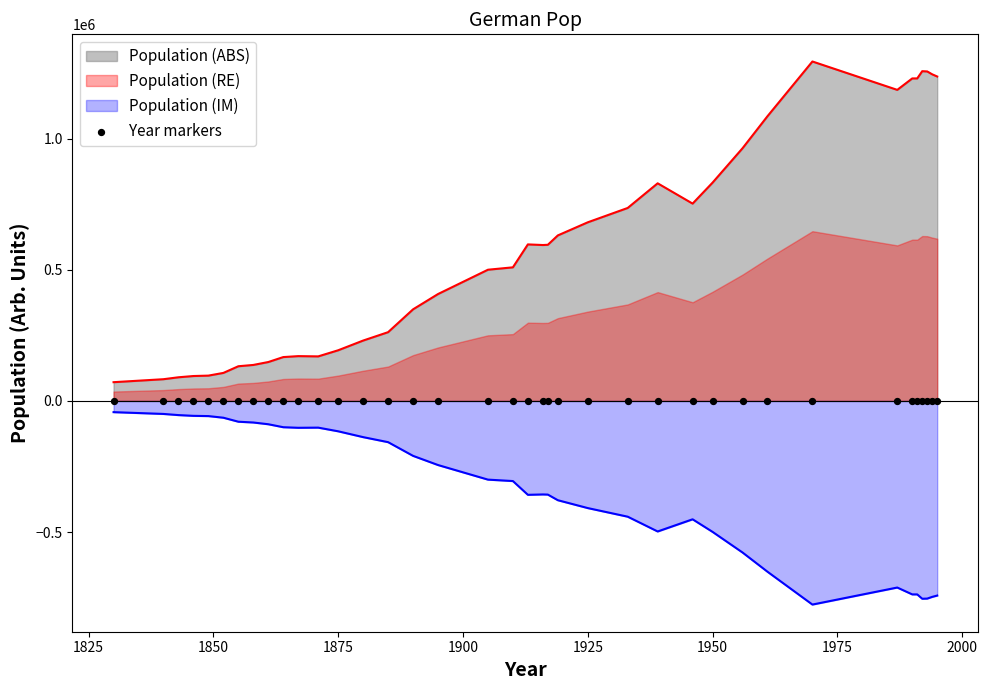

What is the change in value from 1970 to 1993?

-37967.0